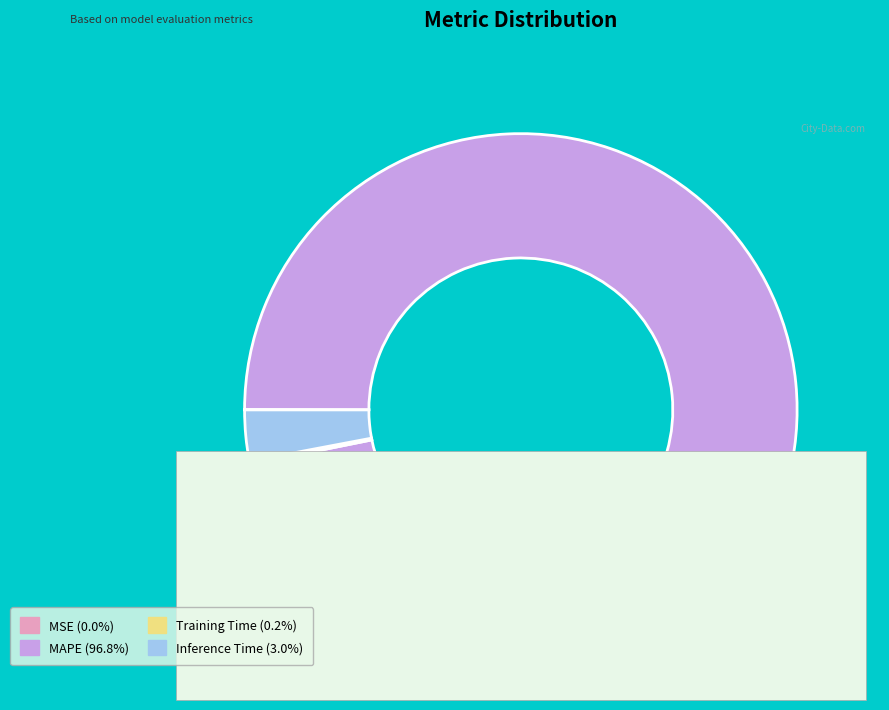

Combined, do MAPE and Inference Time account for over 50%?

Yes